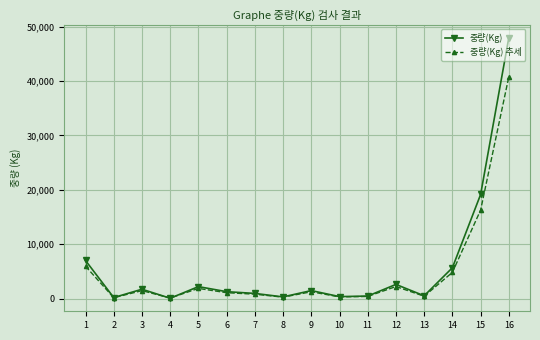

Which series has the largest range (max minus min)?

중량(Kg)